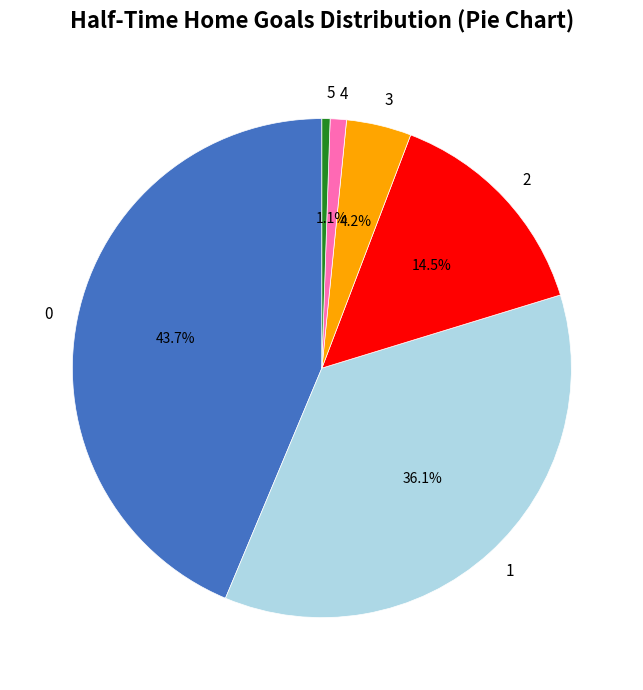

Between 4 and 3, which is larger?

3